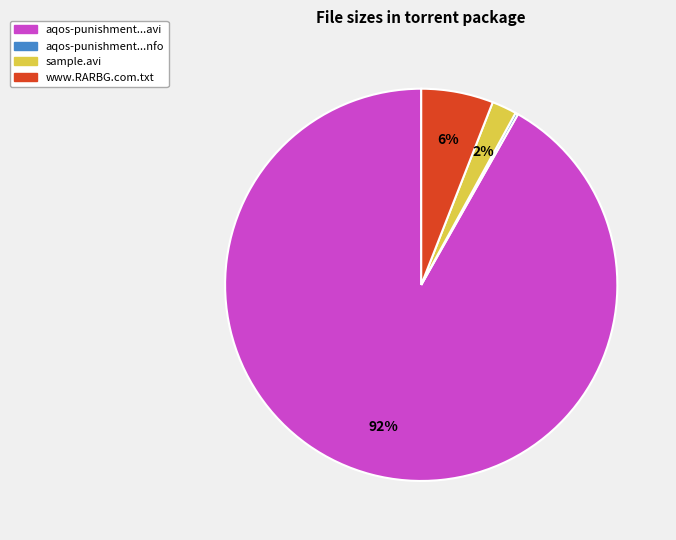

Does any single category account for the majority?

Yes